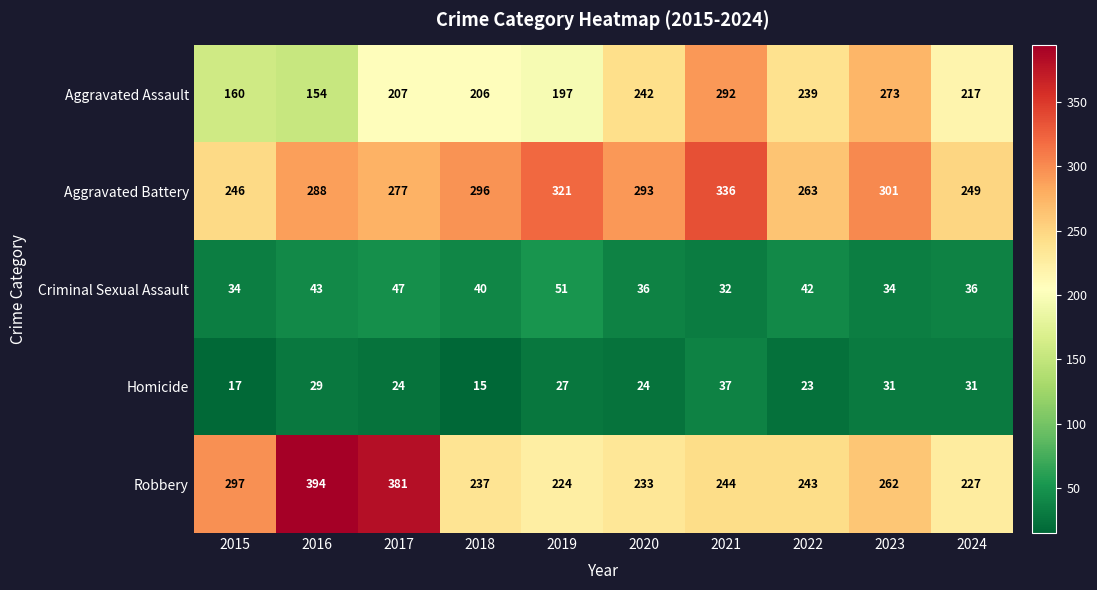

The value of Aggravated Assault at 2016 is 154. True or false?

True